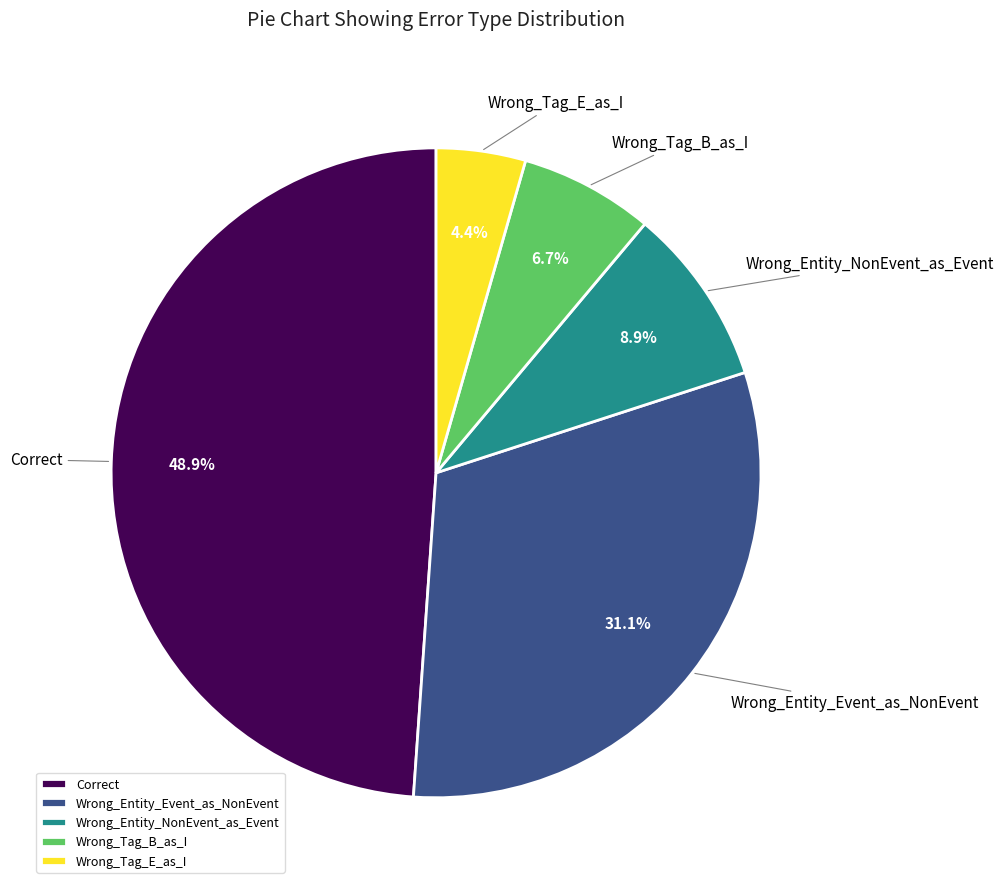

Rank the categories by value from lowest to highest.

Wrong_Tag_E_as_I, Wrong_Tag_B_as_I, Wrong_Entity_NonEvent_as_Event, Wrong_Entity_Event_as_NonEvent, Correct